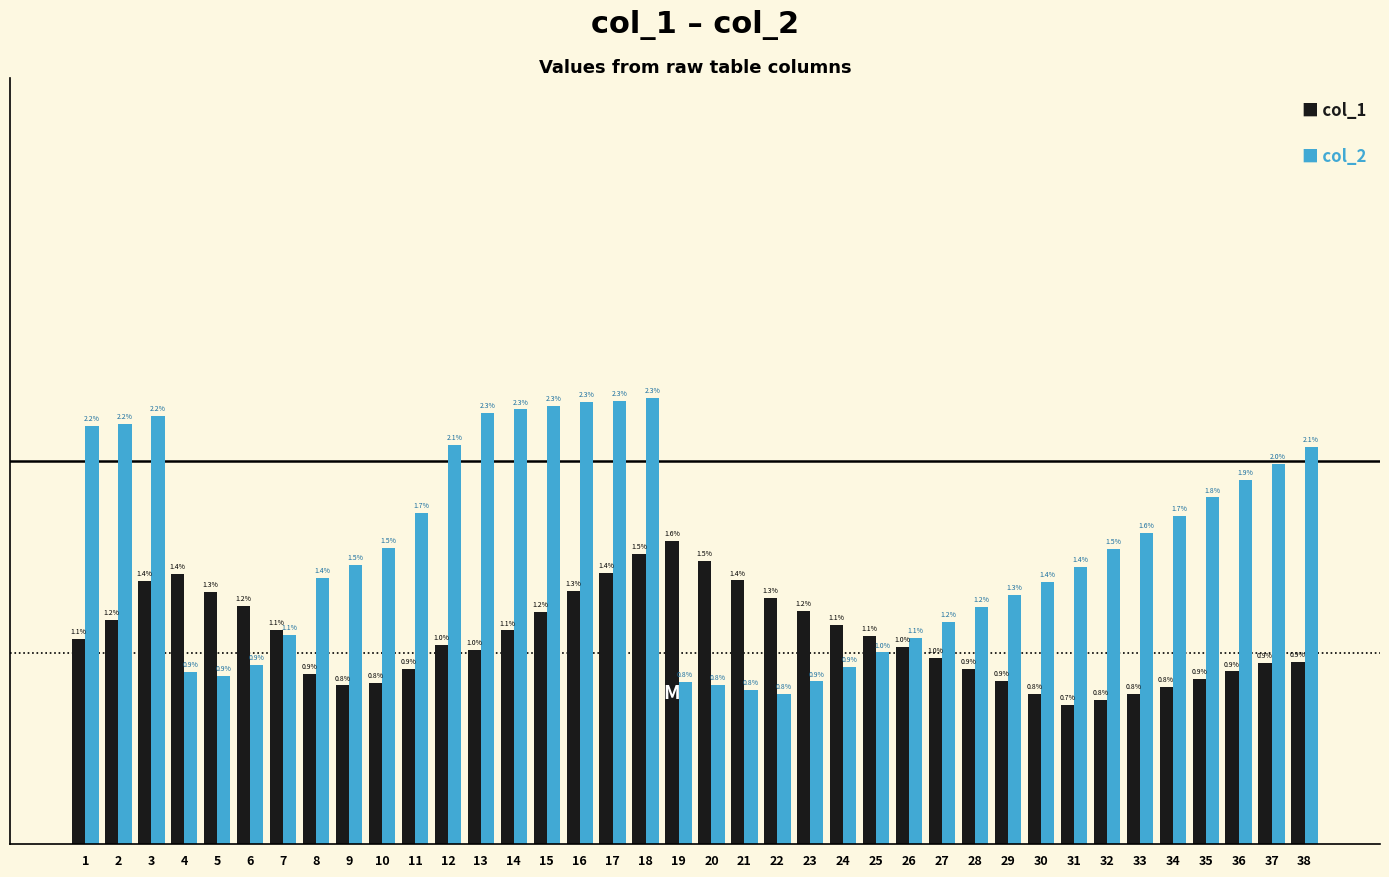

Reading left to right, extract all data points from this chart.

col_1: 1=1.1	2=1.2	3=1.4	4=1.4	5=1.3	6=1.2	7=1.1	8=0.9	9=0.8	10=0.8	11=0.9	12=1.0	13=1.0	14=1.1	15=1.2	16=1.3	17=1.4	18=1.5	19=1.6	20=1.5	21=1.4	22=1.3	23=1.2	24=1.1	25=1.1	26=1.0	27=1.0	28=0.9	29=0.9	30=0.8	31=0.7	32=0.8	33=0.8	34=0.8	35=0.9	36=0.9	37=0.9	38=0.9
col_2: 1=2.2	2=2.2	3=2.2	4=0.9	5=0.9	6=0.9	7=1.1	8=1.4	9=1.5	10=1.5	11=1.7	12=2.1	13=2.3	14=2.3	15=2.3	16=2.3	17=2.3	18=2.3	19=0.8	20=0.8	21=0.8	22=0.8	23=0.9	24=0.9	25=1.0	26=1.1	27=1.2	28=1.2	29=1.3	30=1.4	31=1.4	32=1.5	33=1.6	34=1.7	35=1.8	36=1.9	37=2.0	38=2.1